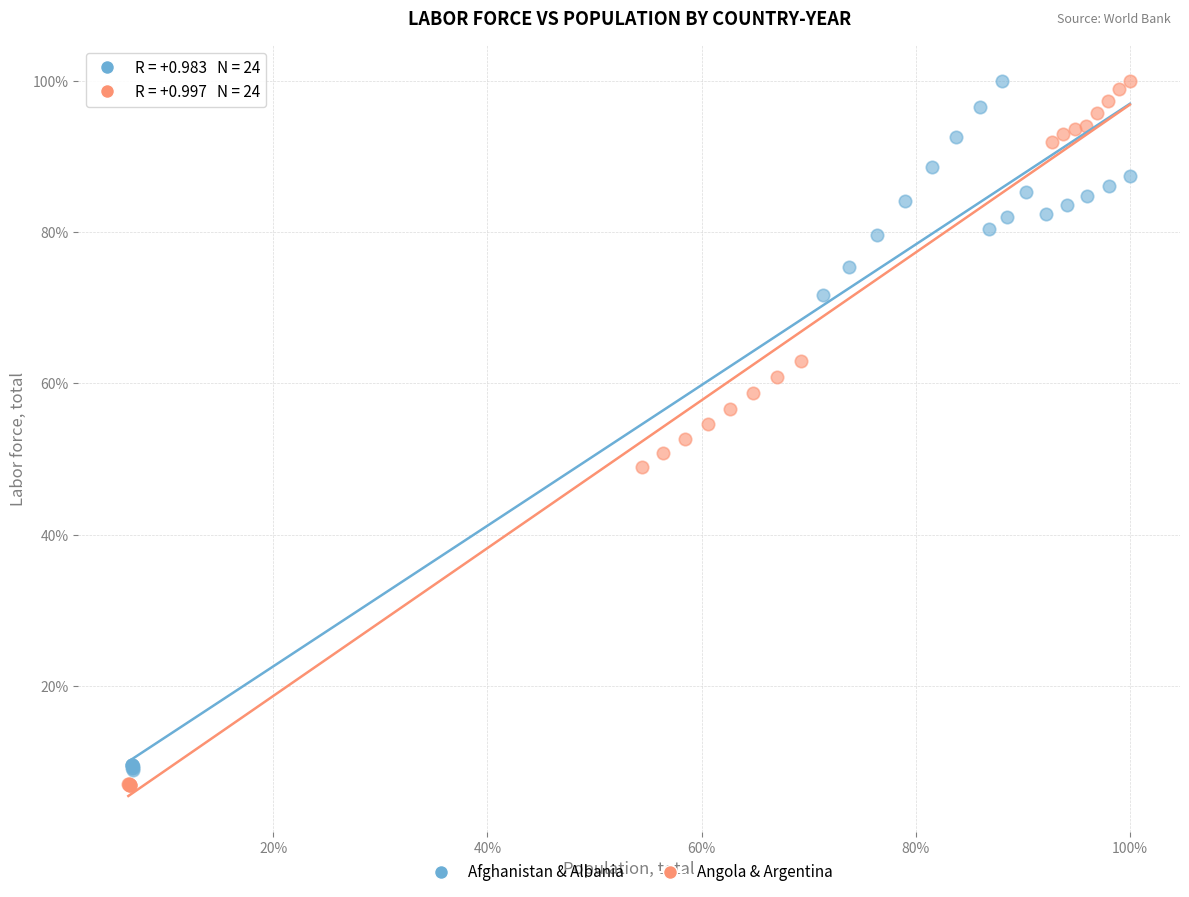

What are all the series names shown in the legend?

Afghanistan & Albania, Angola & Argentina